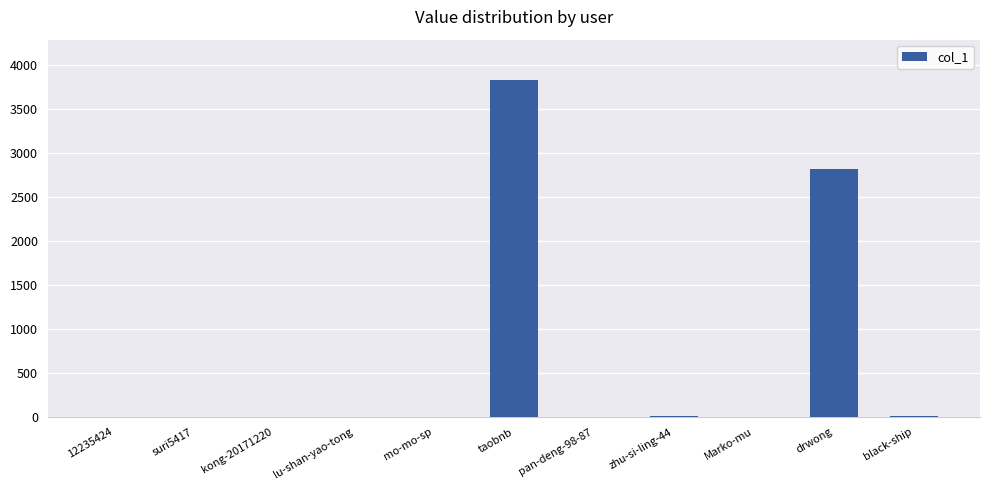

What is the sum of all values?

6667